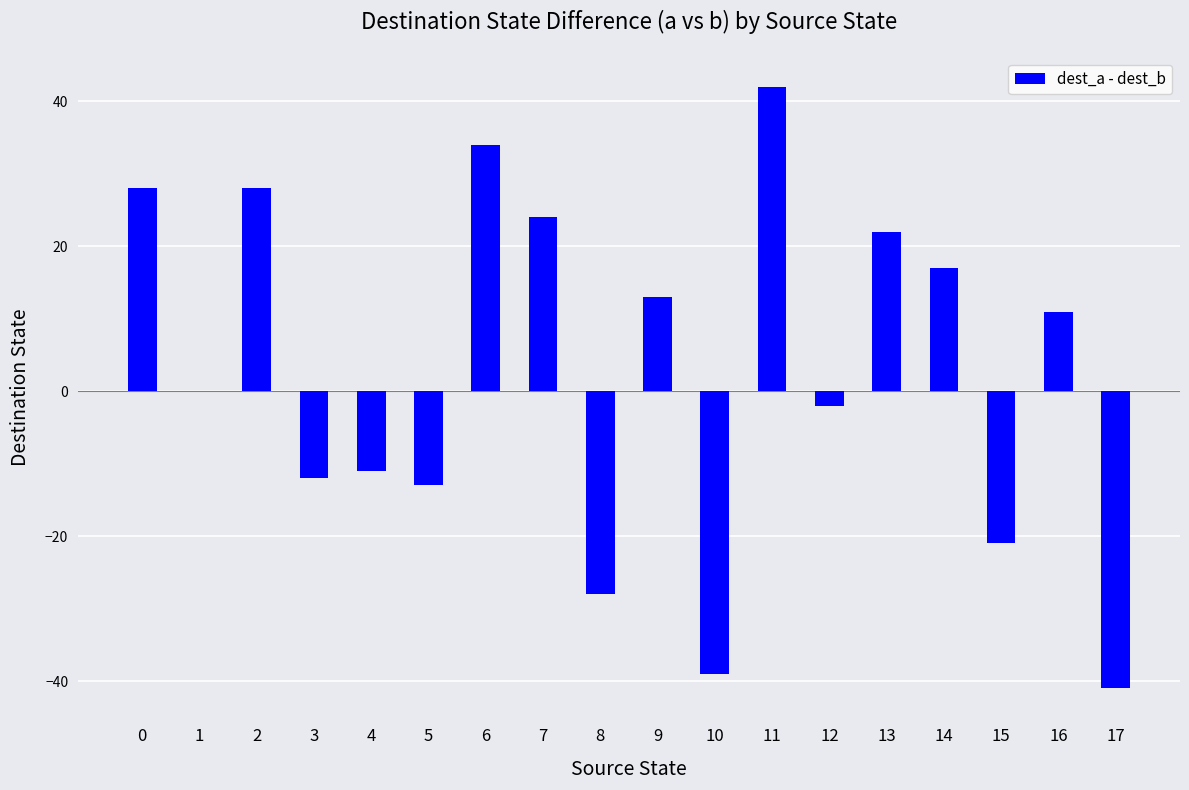

What is the sum of the values at 17 and 7?

-17